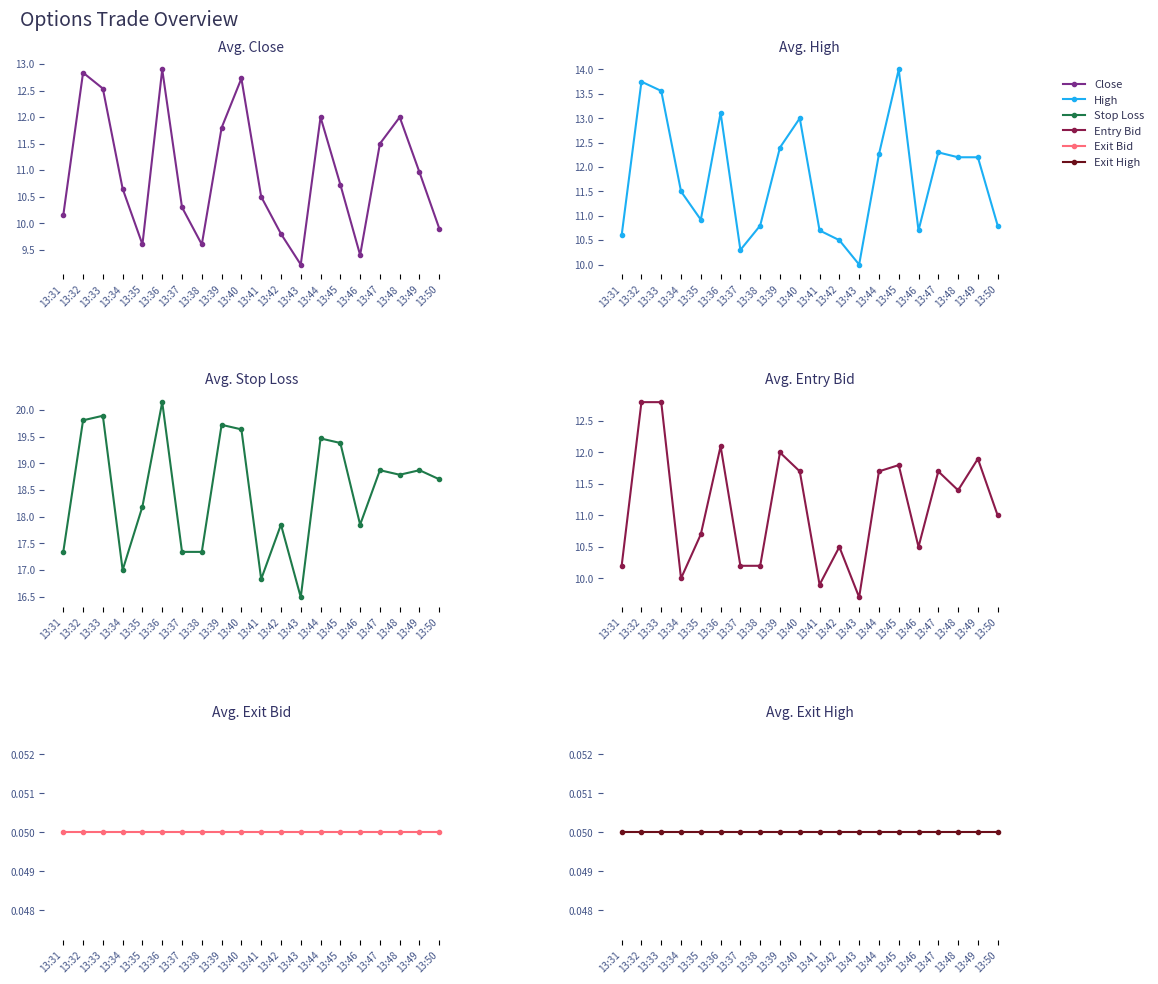

True or false: entry_bid and exit_high intersect in this chart.

False